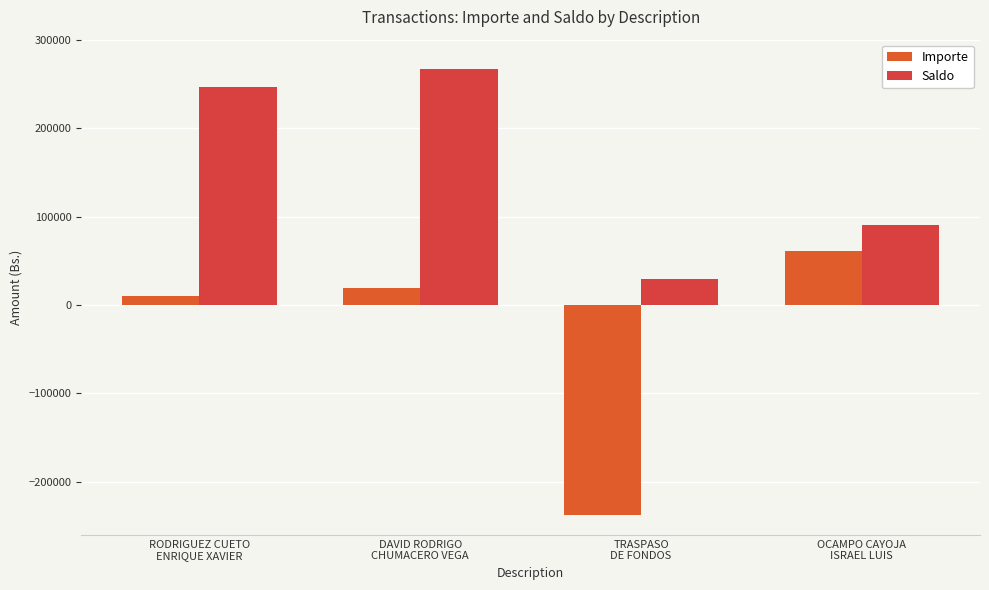

The value of Saldo at RODRIGUEZ CUETO
ENRIQUE XAVIER is 118387.0. True or false?

False